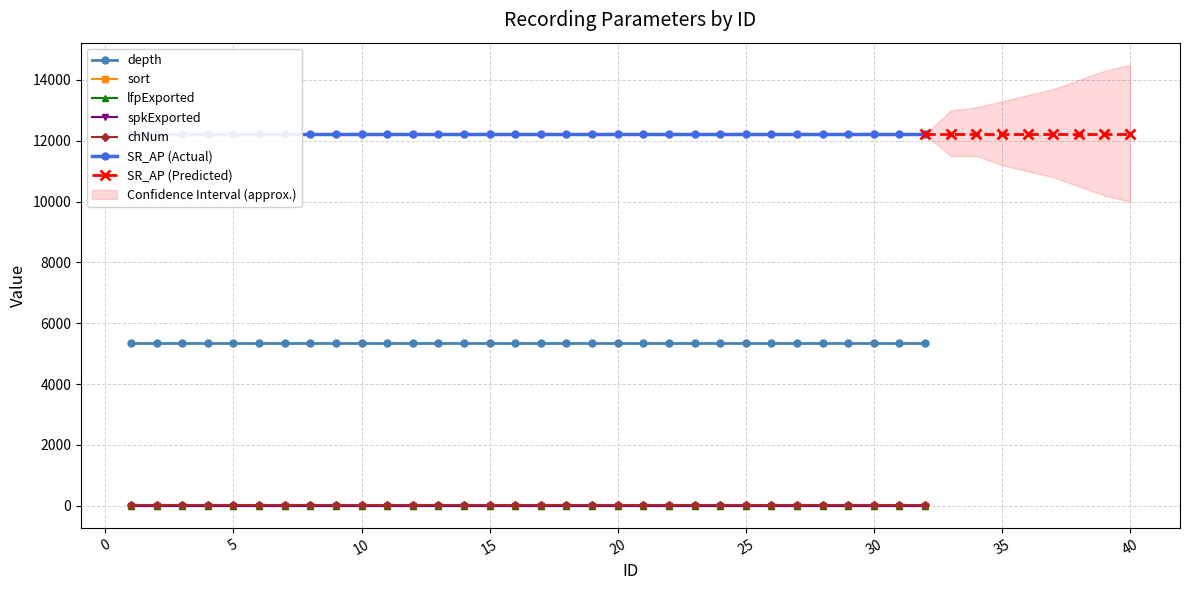

What are all the series names shown in the legend?

depth, sort, lfpExported, spkExported, chNum, SR_AP